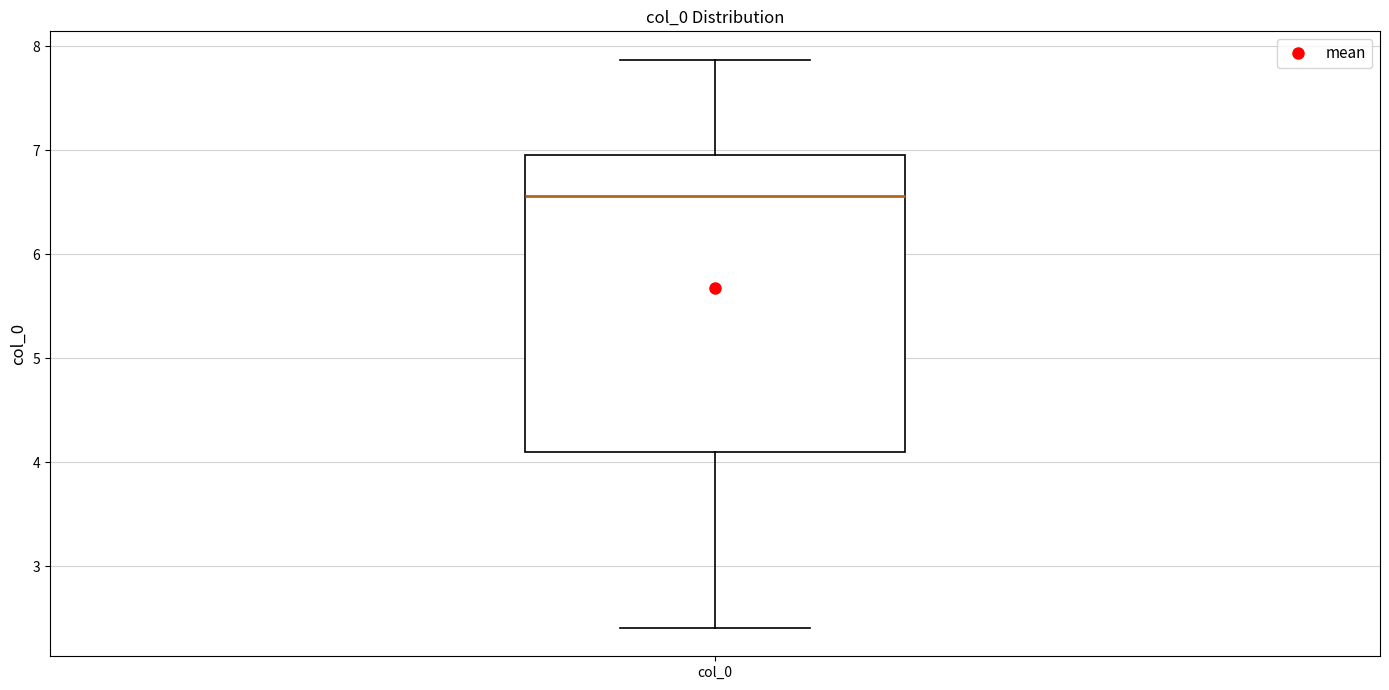

Read this box plot against the y-axis: the position of the median line, the range covered by the box, and the ends of both whiskers. The values are not printed on the chart, so give them approximately, as read against the axis.

median 6.6, box 4.1 to 6.9, whiskers 2.4 to 7.9